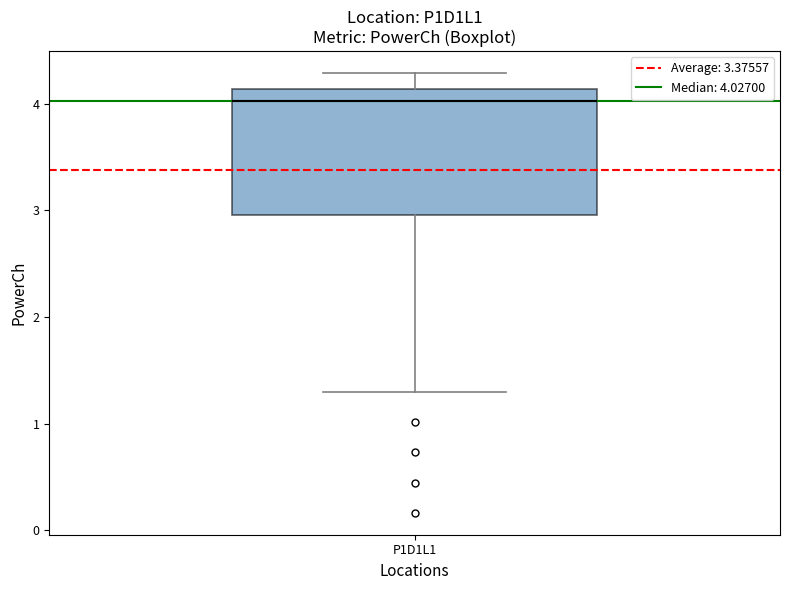

Transcribe this box plot: give where the median line is, the range the box spans, and where the two whiskers end, as read against the y-axis. The values are not printed on the chart, so give them approximately, as read against the axis.

median 4.0, box 3.0 to 4.1, whiskers 1.3 to 4.3